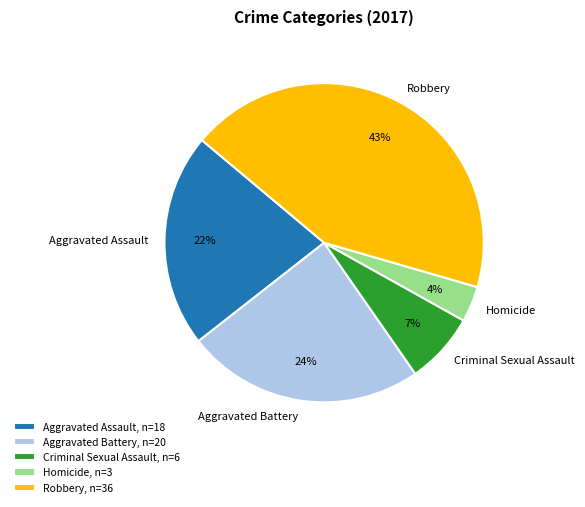

Between Robbery and Aggravated Assault, which is larger?

Robbery